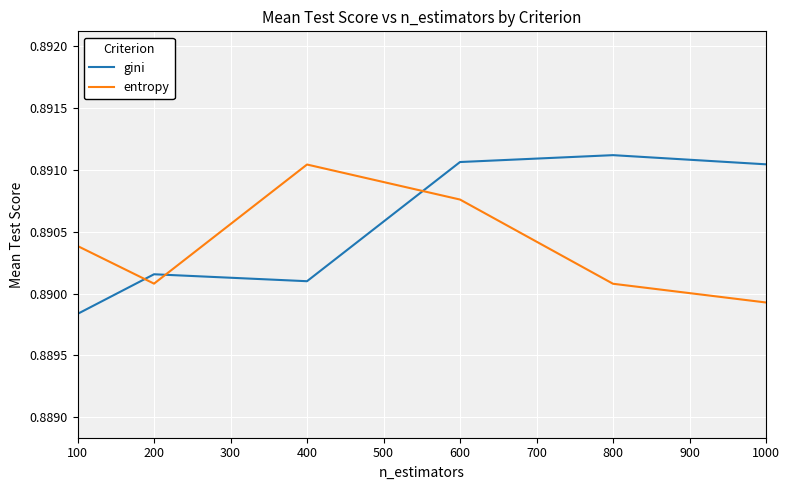

The gini series shows 1.5 at 1000. True or false?

False